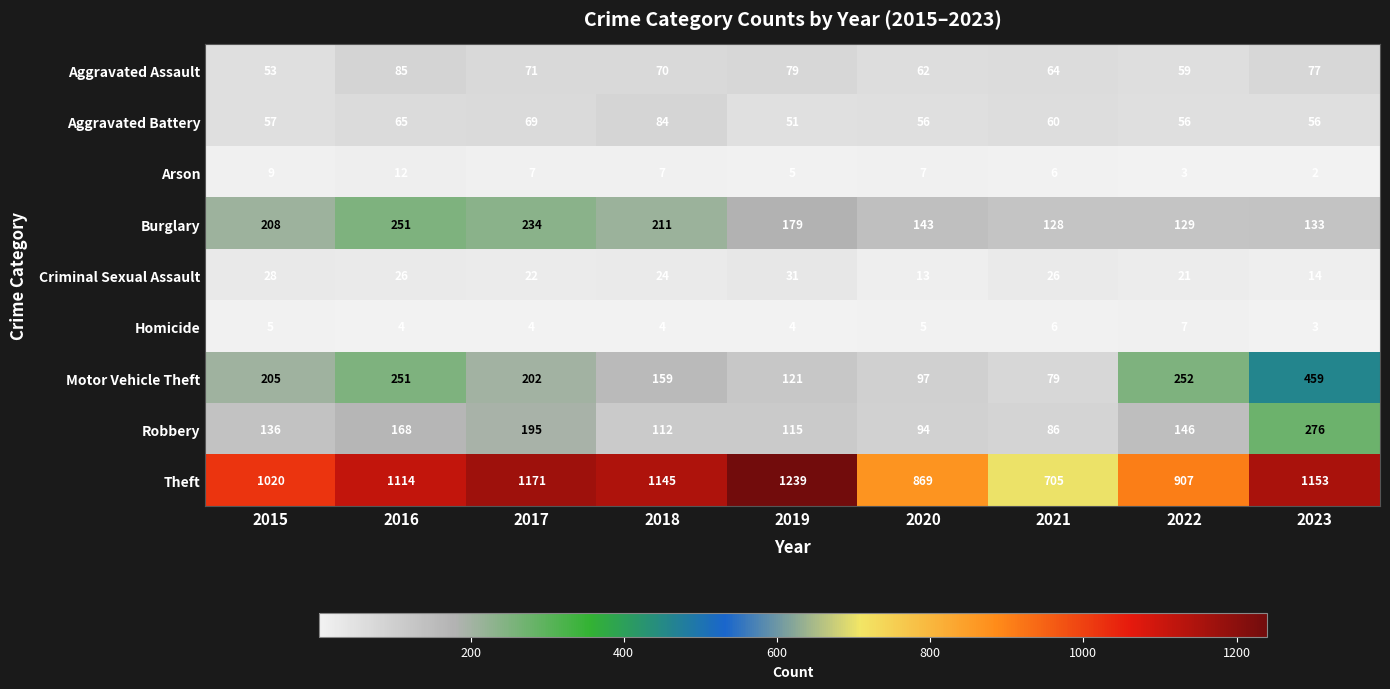

At how many categories does at least one series exceed 1192?

1